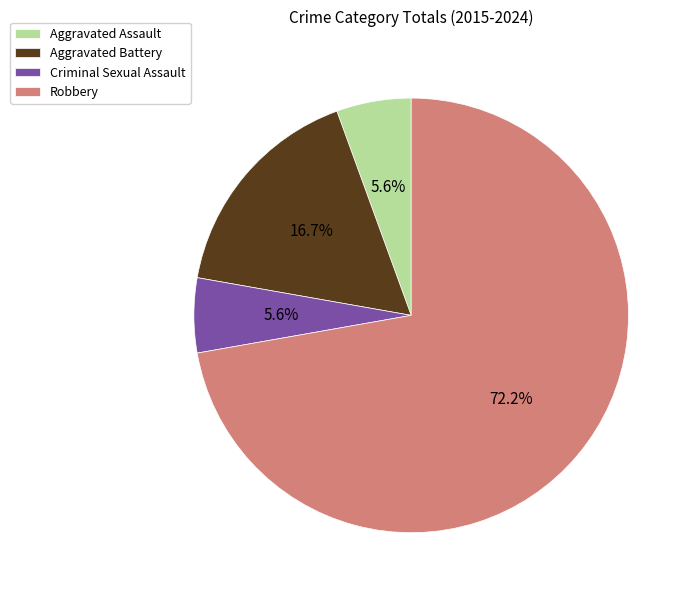

What percentage is the Criminal Sexual Assault slice, to the nearest percent?

6%